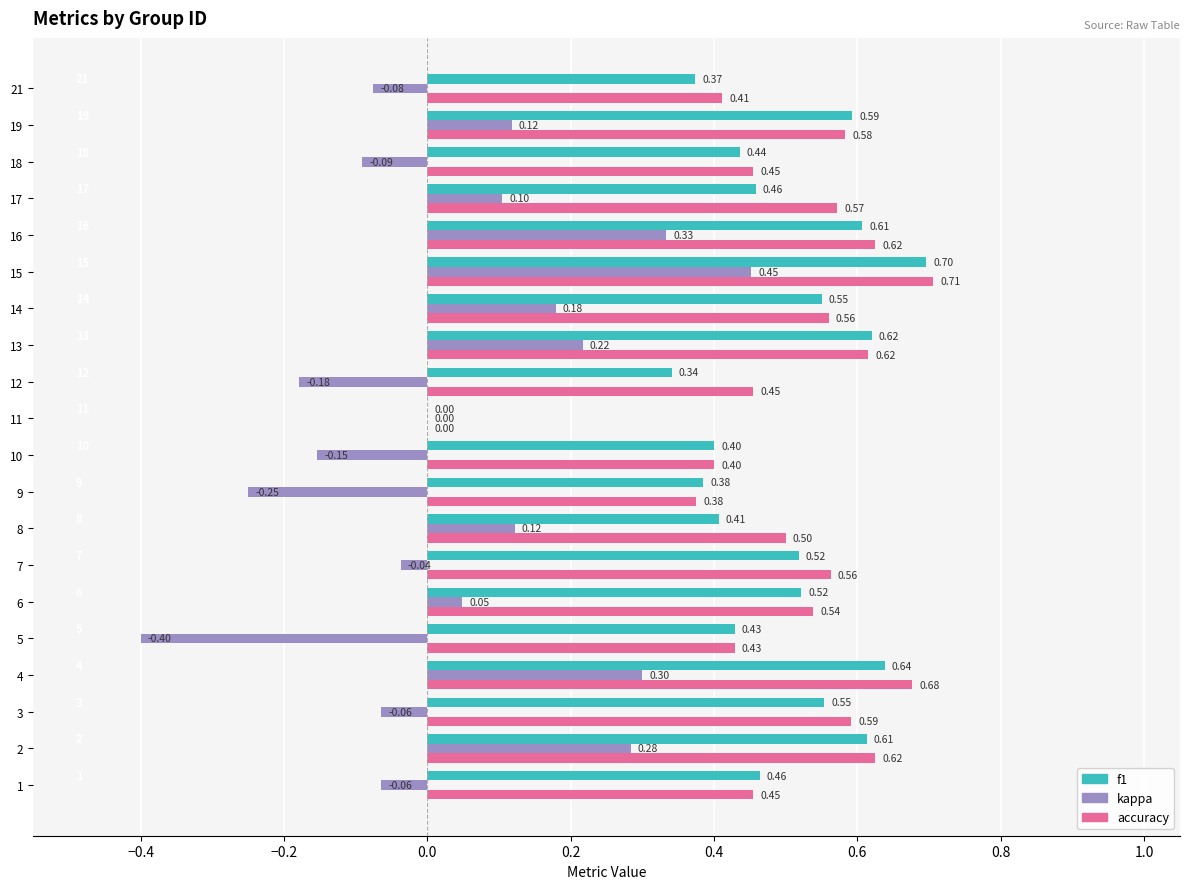

Count the number of categories in the chart.

20